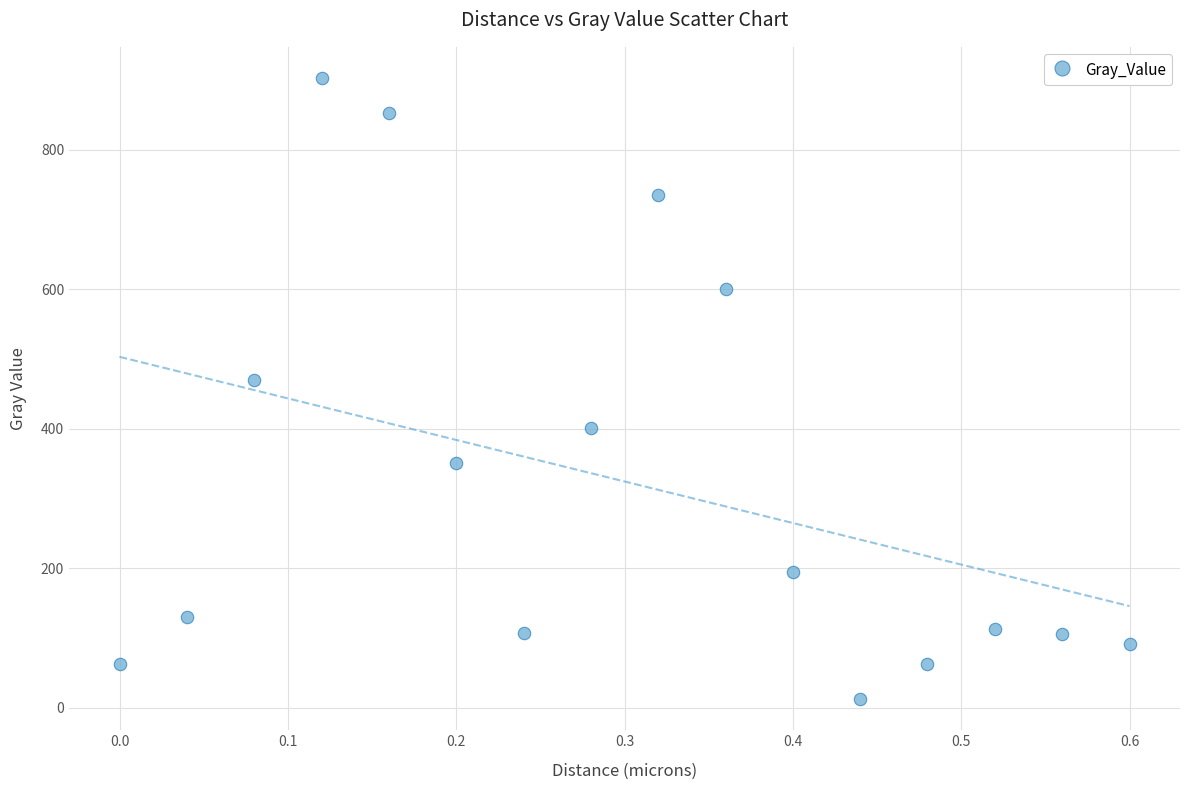

What Y value in the scatter plot is closest to 457?

469.3